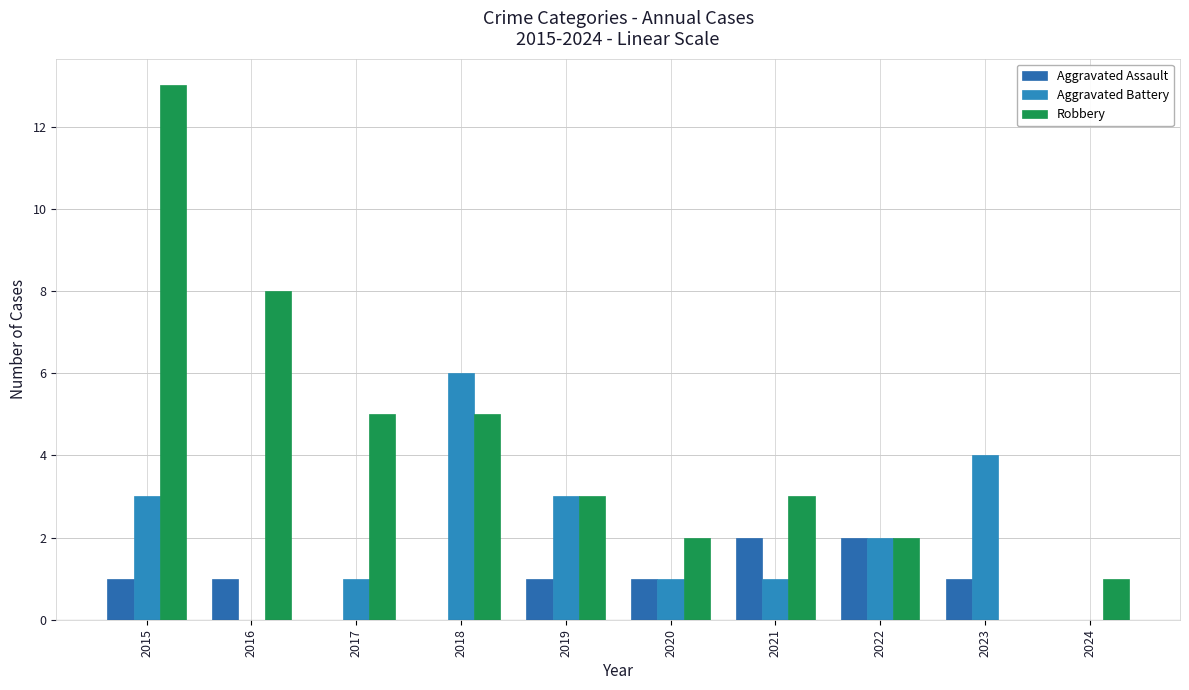

At how many categories does at least one series exceed 6?

2